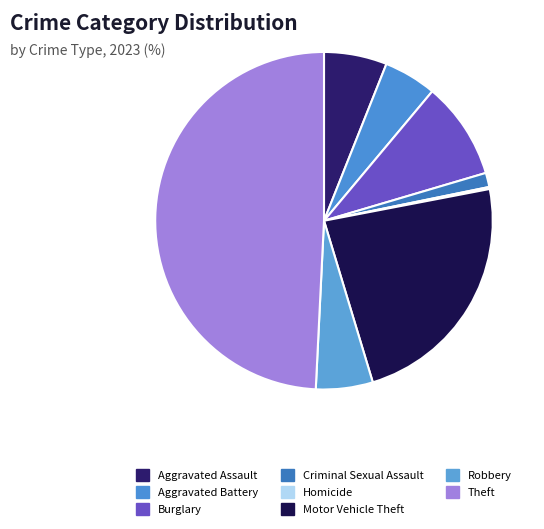

To the nearest percent, what portion does Motor Vehicle Theft represent?

23%